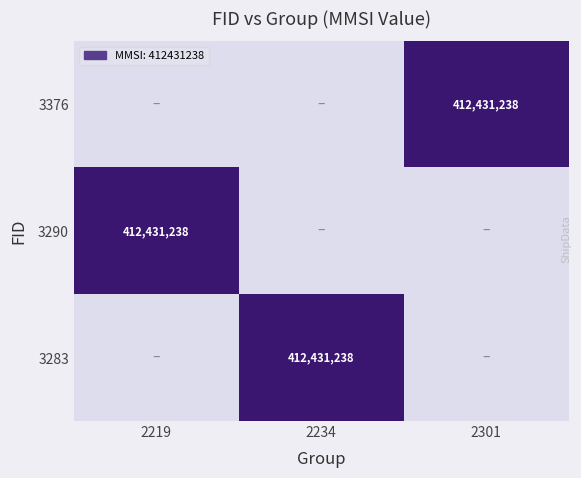

True or false: 3376 has a value of 412431238 at 2301.

True